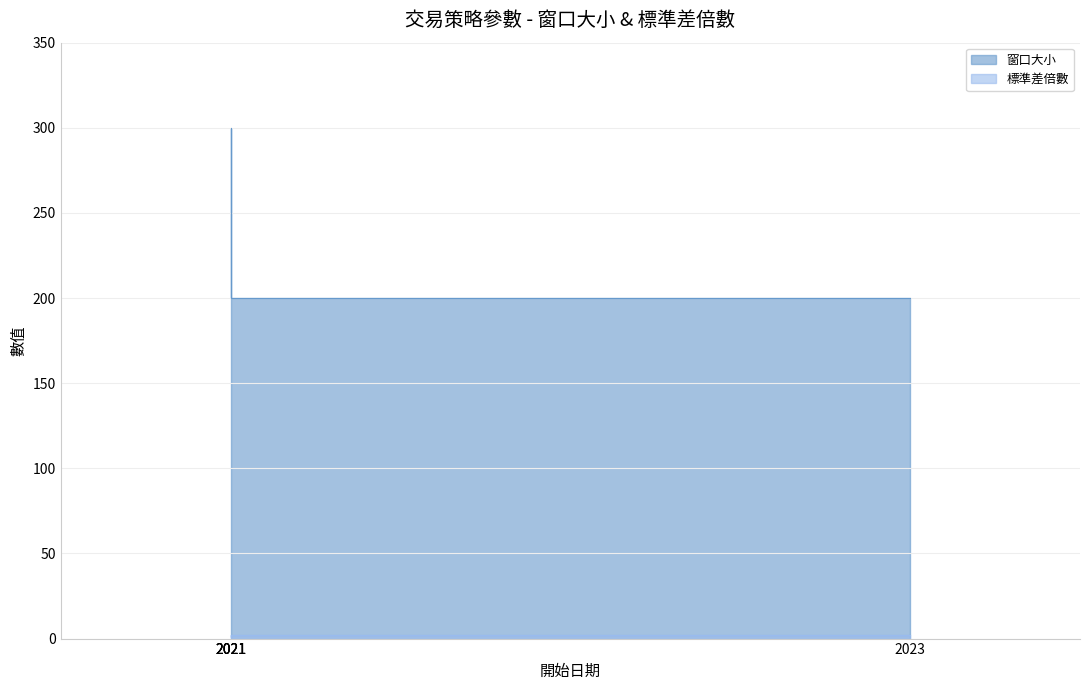

True or false: 窗口大小 and 標準差倍數 intersect in this chart.

False